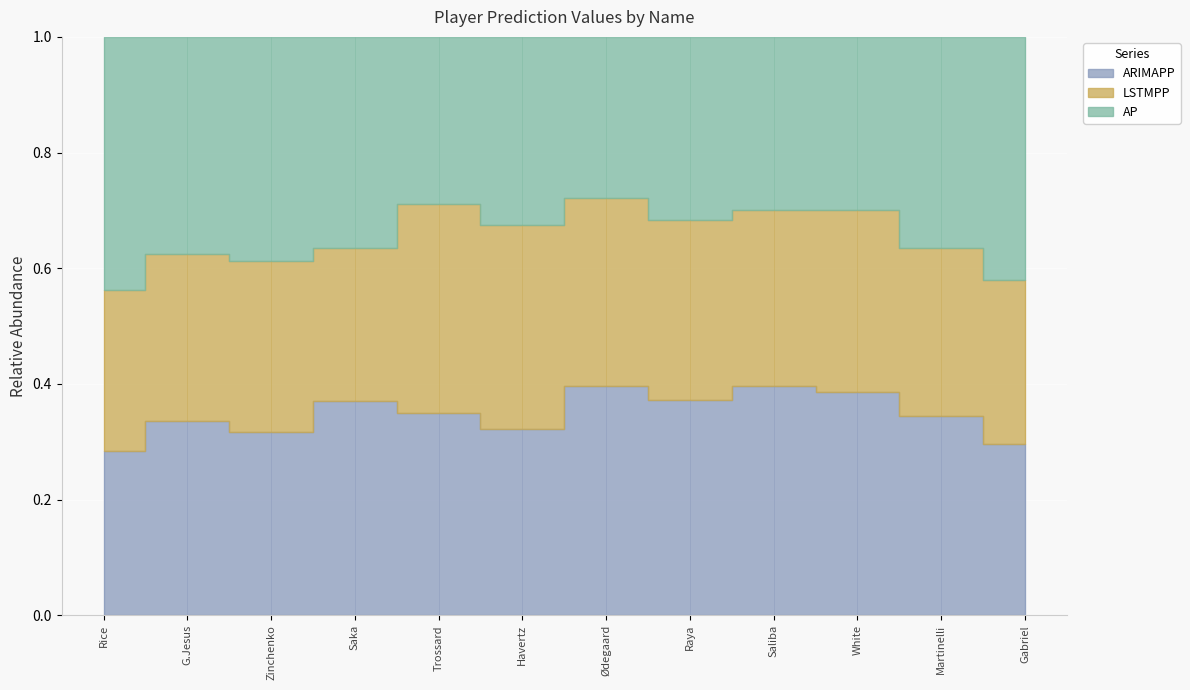

Which series ends up on top after the final intersection of ARIMAPP and LSTMPP?

ARIMAPP